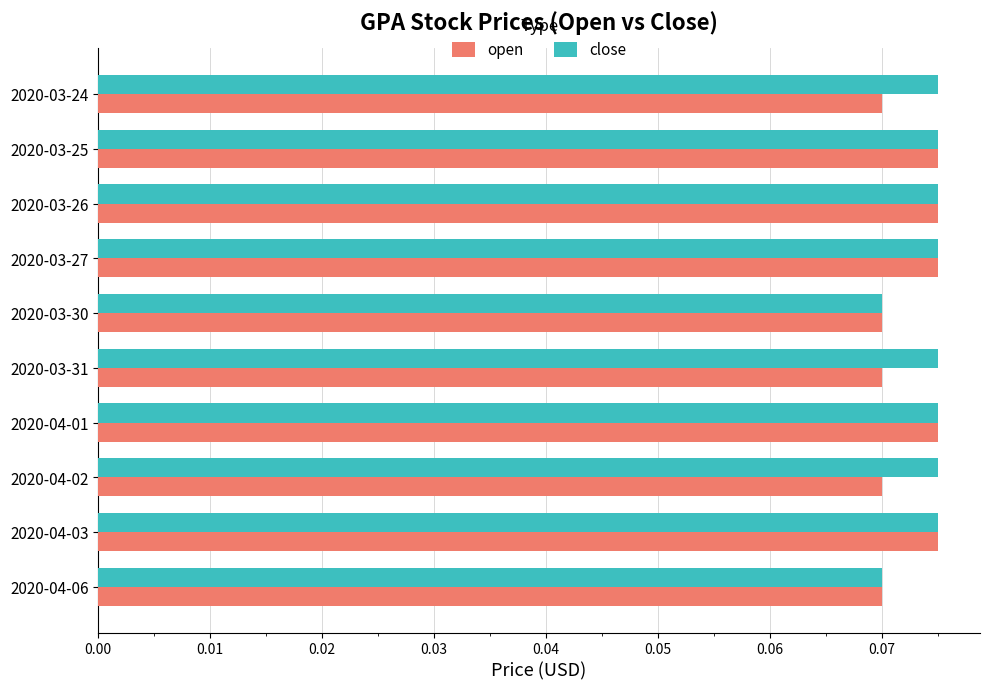

Is the value of close at 2020-03-25 greater than the value of open at 2020-04-02?

Yes